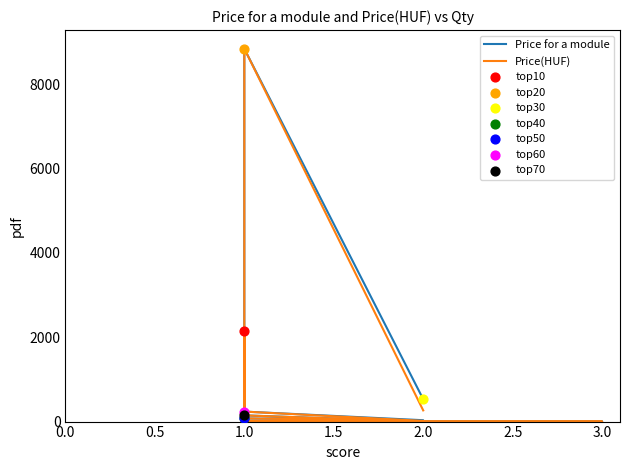

At how many categories does at least one series exceed 7821?

1